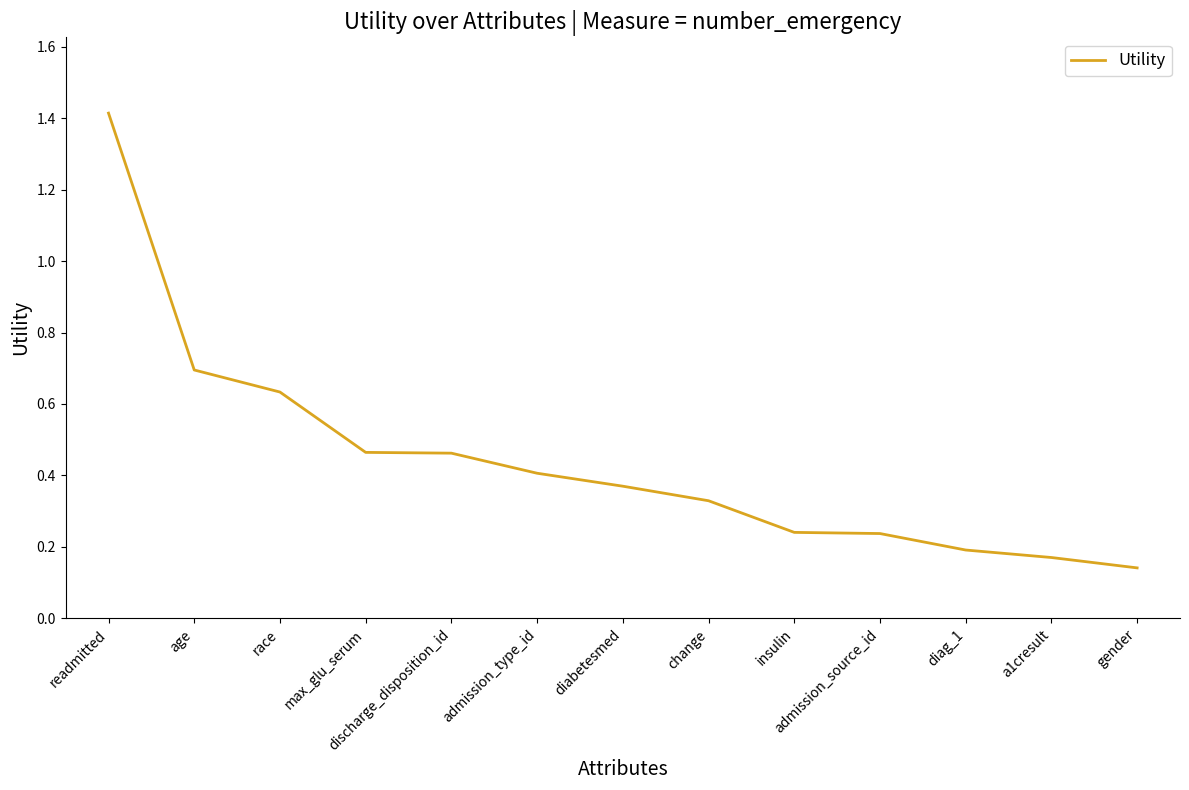

Count the values in the range 0 to 1.

12